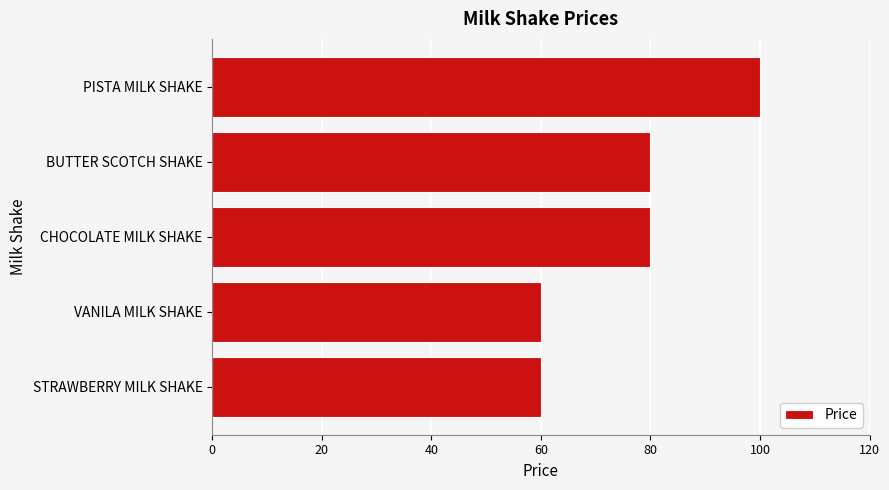

Reading top to bottom, list all the values displayed in this chart.

100	80	80	60	60